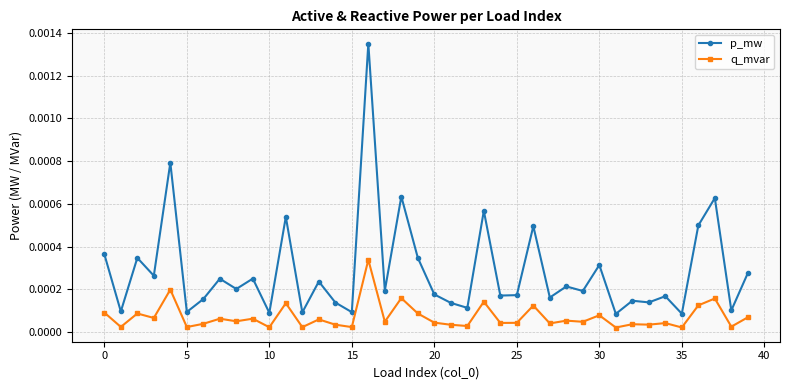

True or false: p_mw and q_mvar intersect in this chart.

False